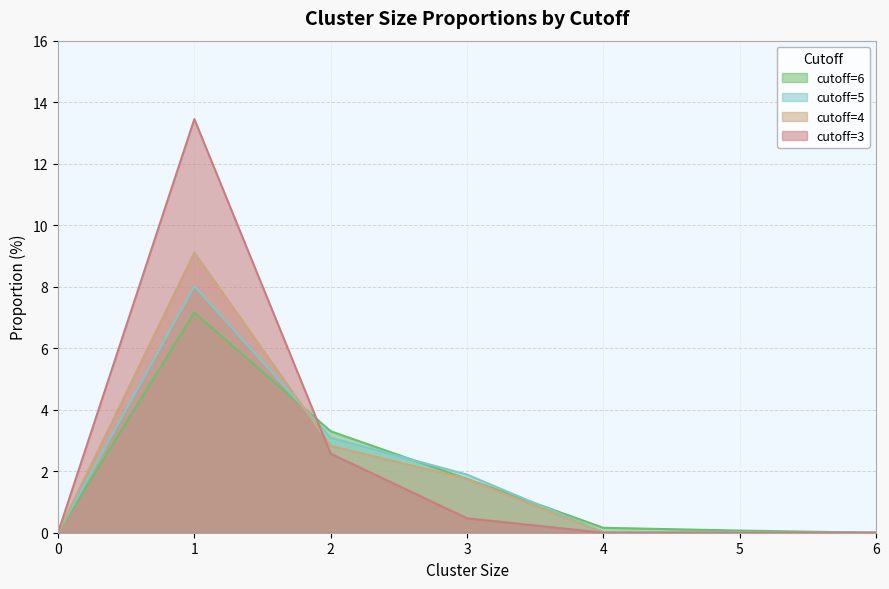

True or false: cutoff=3 has a value of 0.0 at 5.

True